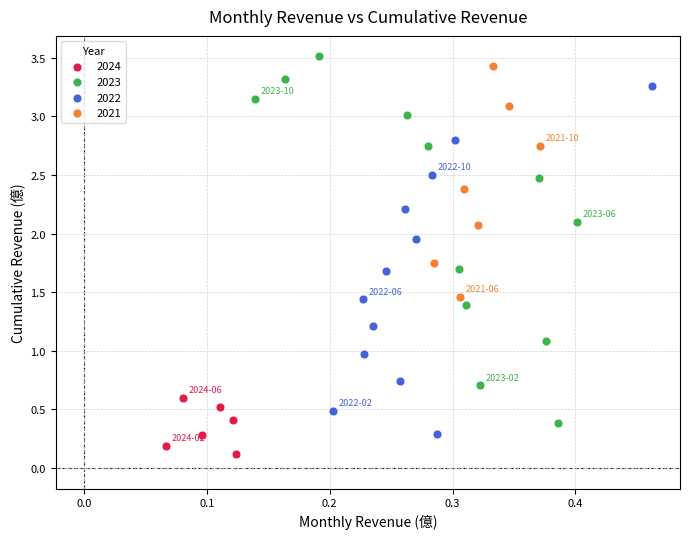

Which series reaches the minimum Y coordinate?

2024